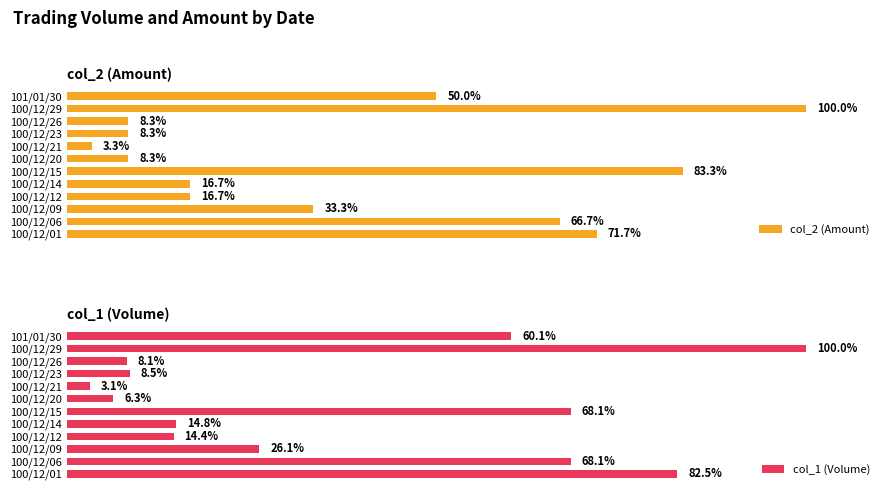

What is the average value of the col_2 (Amount) series?

38.9